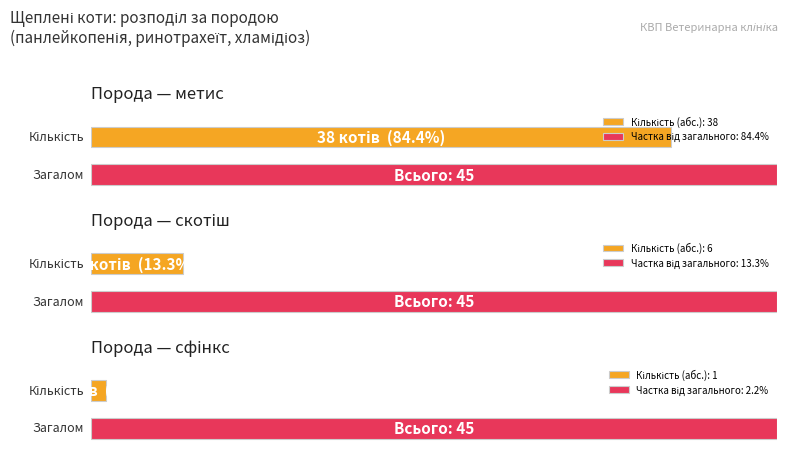

What is the highest value of the метис series?

38